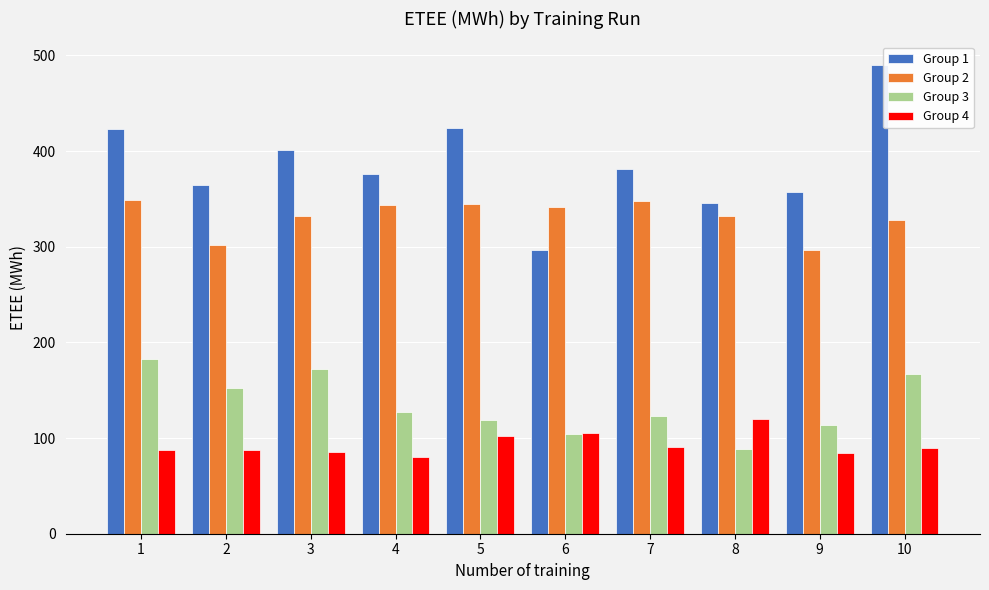

Rank the series by their maximum value, from highest to lowest.

Group 1, Group 2, Group 3, Group 4